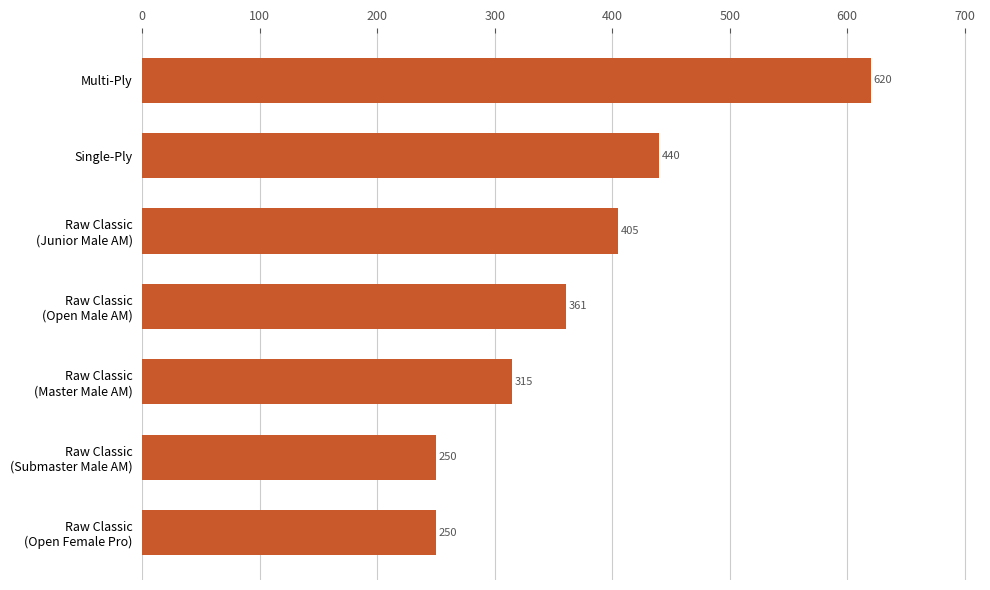

The value at Single-Ply is 440.0. True or false?

True